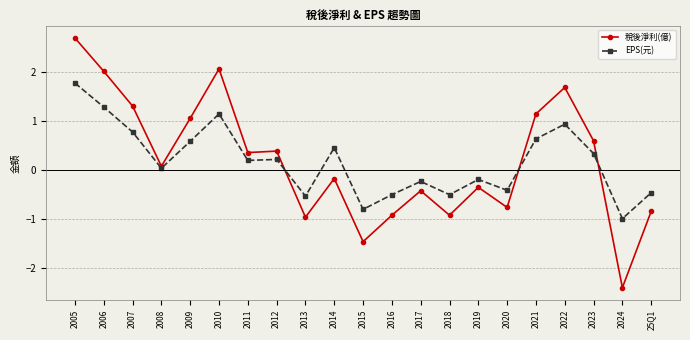

How many values in 稅後淨利(億) are above zero?

11